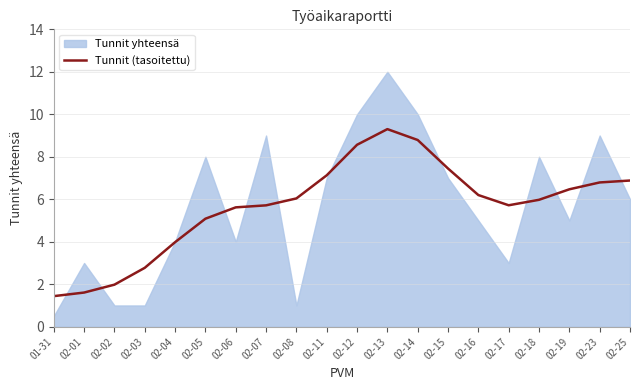

At which label does Tunnit (tasoitettu) reach its peak?

02-13